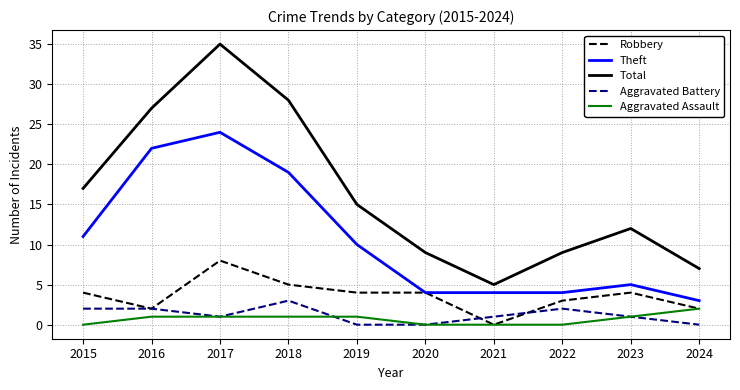

What is the difference between the highest and lowest values at 2018?

27